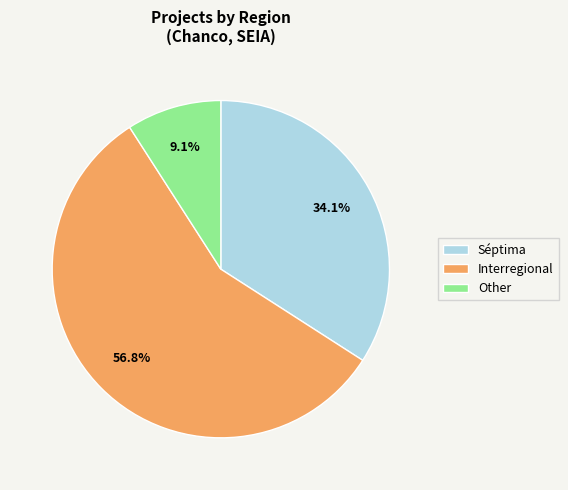

Which category accounts for the majority?

Interregional